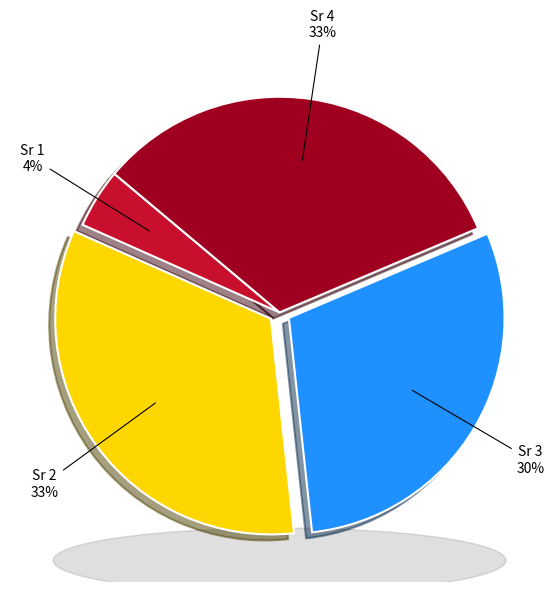

Which slice is the smallest?

Sr 1